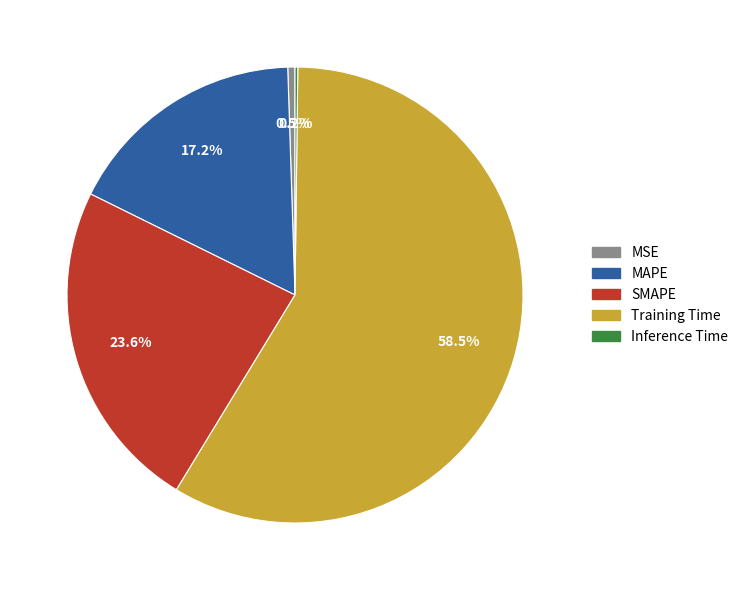

Approximately how many times larger is the value at MAPE compared to Training Time?

0.3